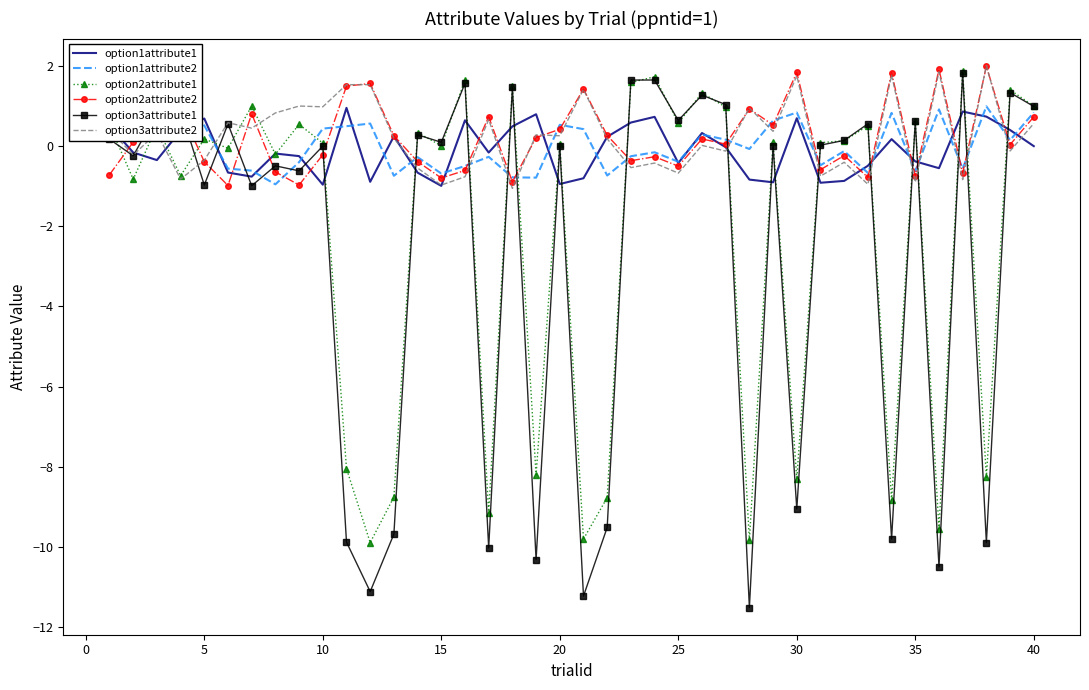

How many categories are shown in the chart?

40